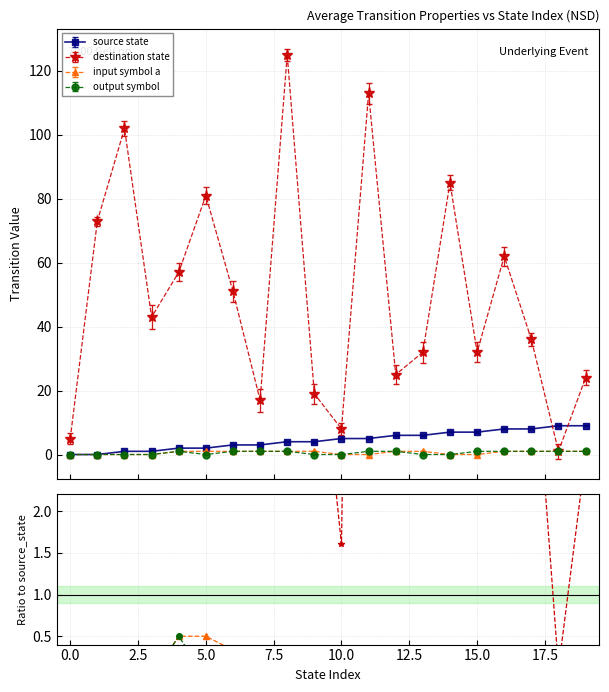

Between 15 and 18, which series saw the biggest shift?

destination state